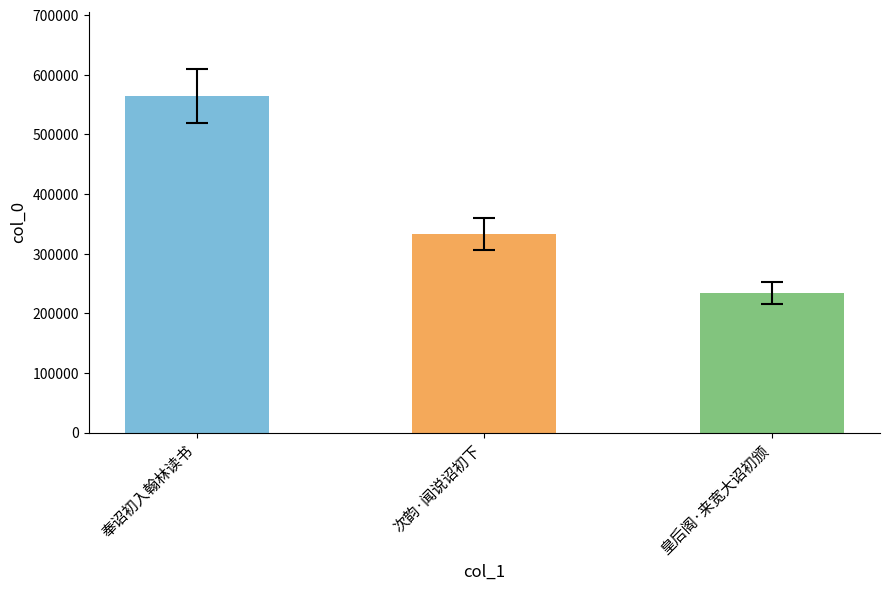

Between 奉诏初入翰林读书 and 皇后阁·来宽大诏初颁, which is larger?

奉诏初入翰林读书